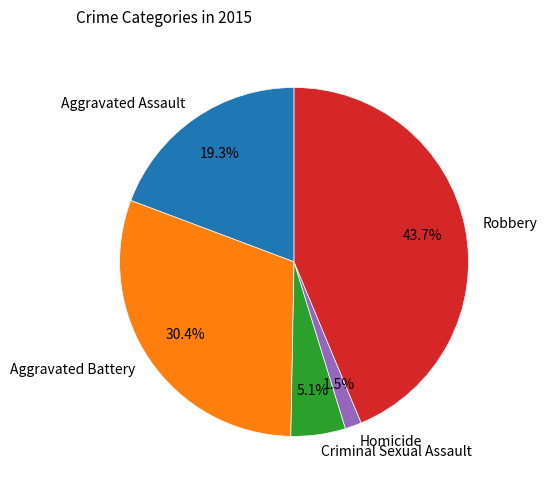

Is there any slice that represents more than half of the pie?

No